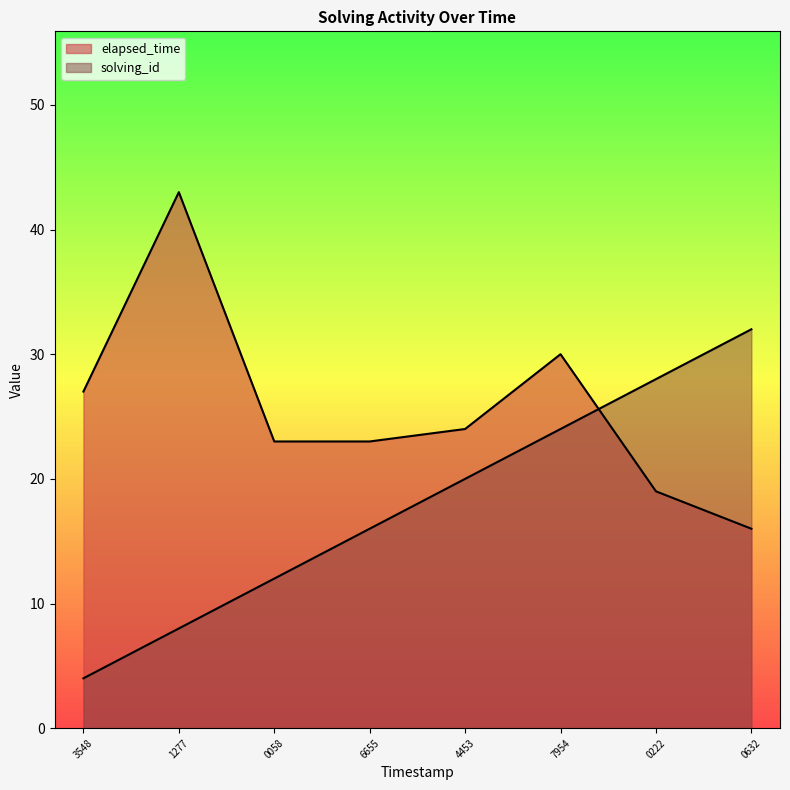

How many lines are shown in the chart?

2